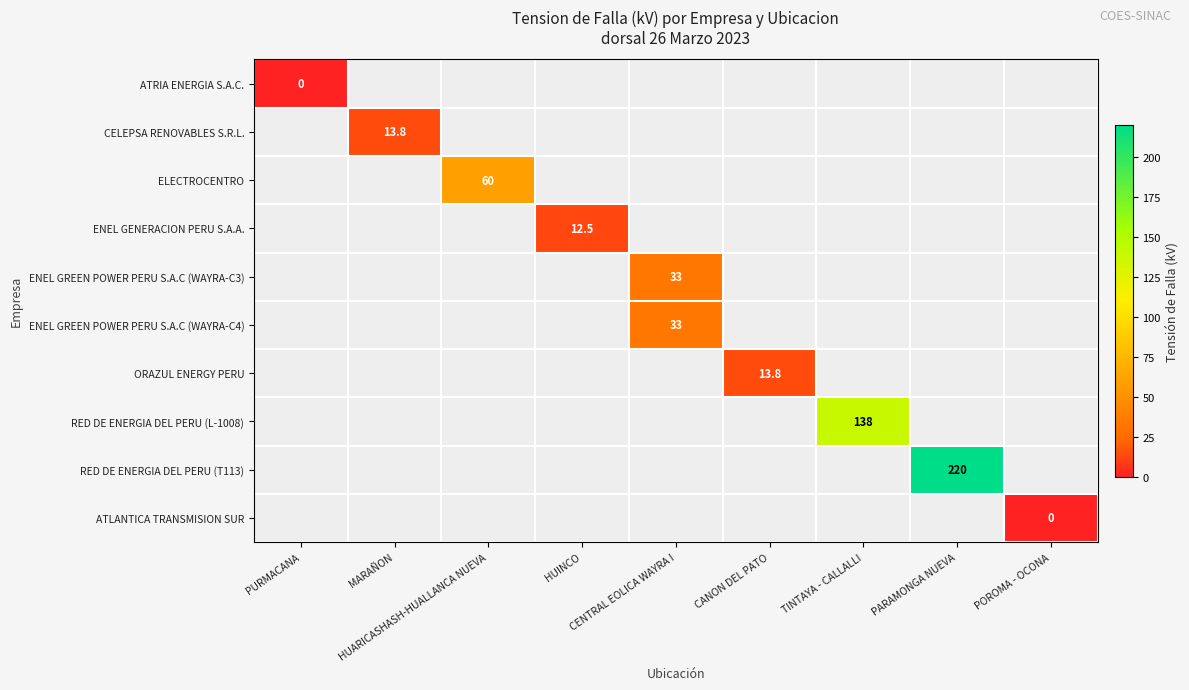

At how many categories does at least one series exceed 126?

2